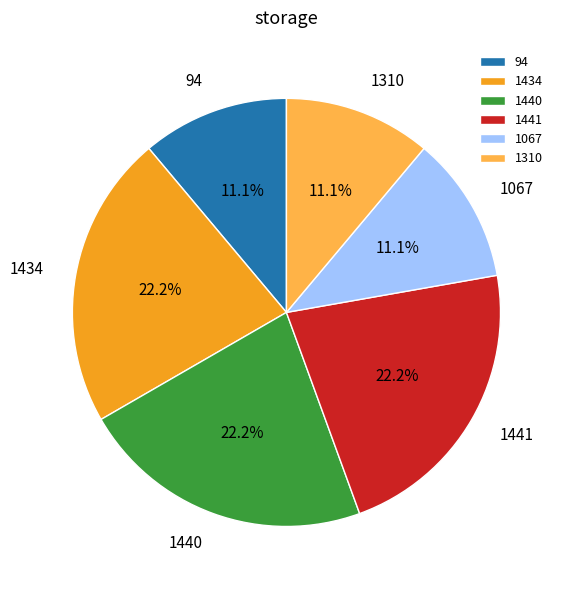

Which has a higher value, 1441 or 94?

1441